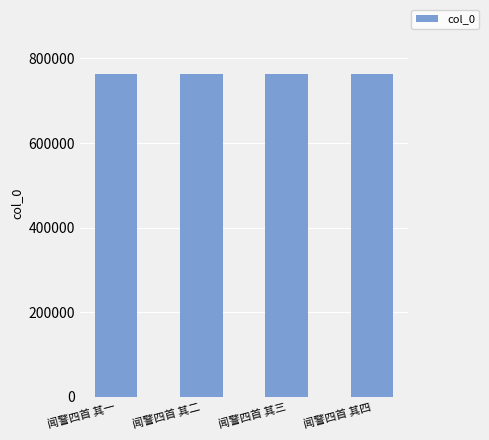

Read the value at 闻警四首 其二.

762003